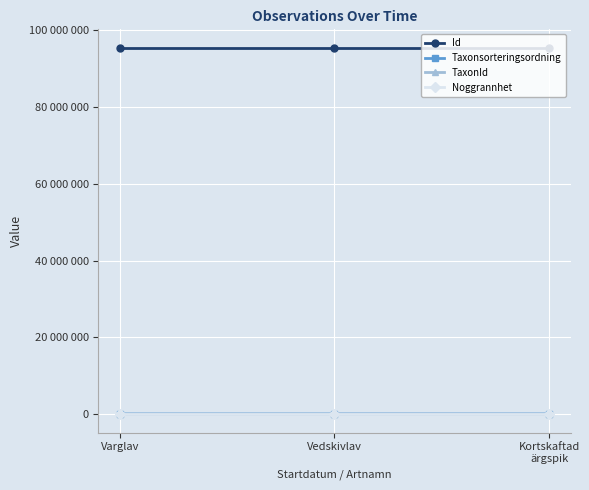

What are all the series names shown in the legend?

Id, Taxonsorteringsordning, TaxonId, Noggrannhet